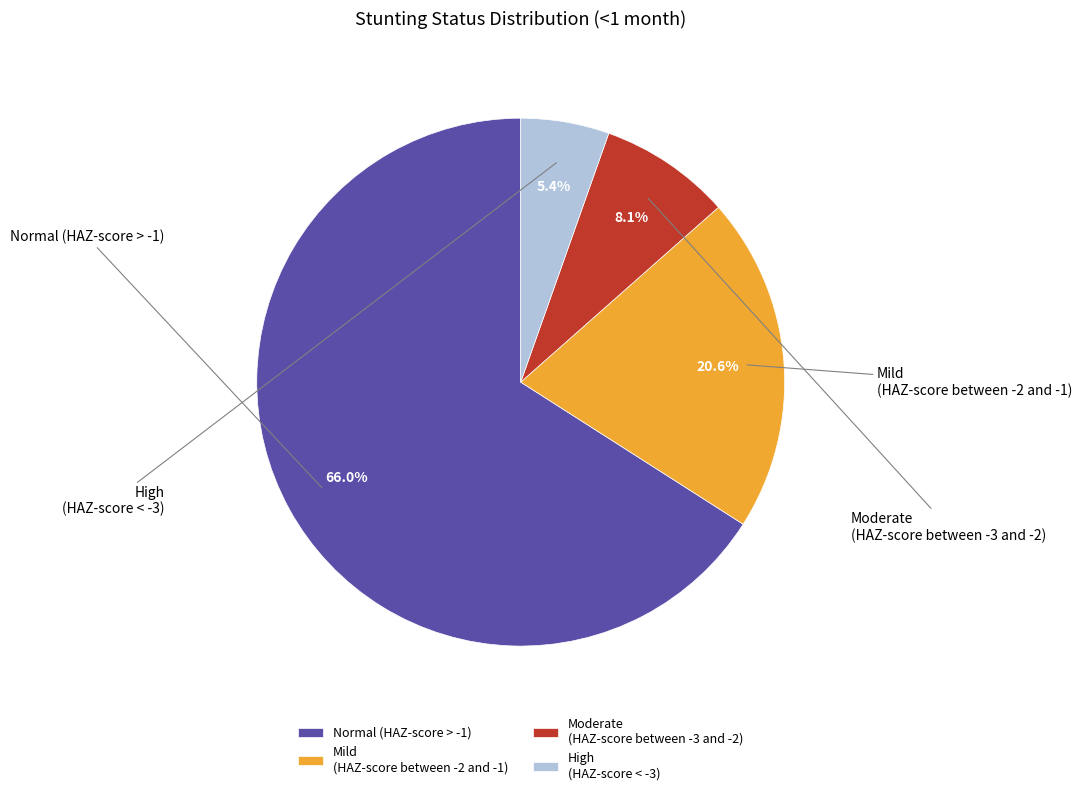

Which category has the smallest portion of the pie?

High (HAZ-score between < -3)